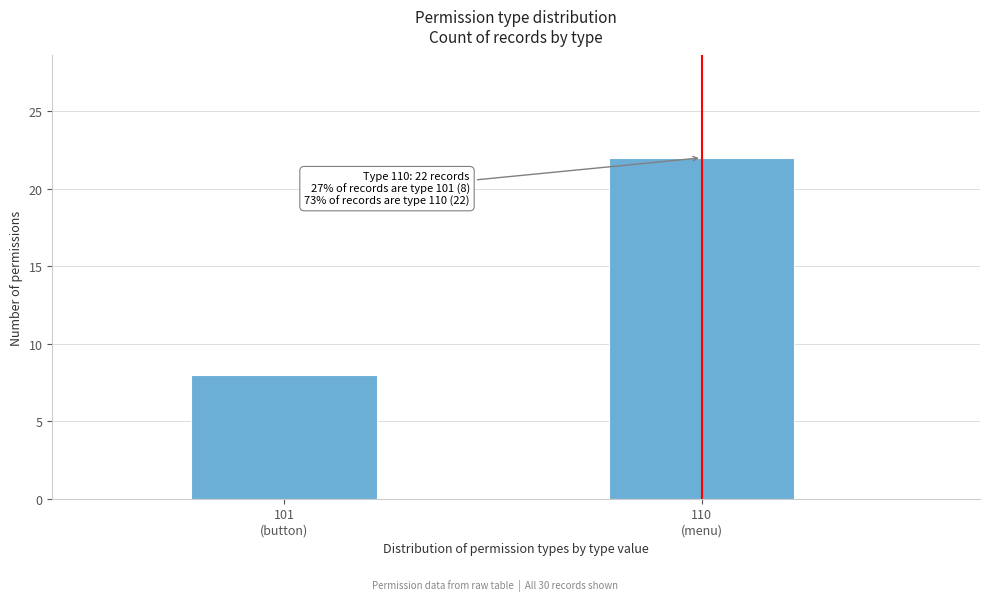

Reading left to right, transcribe all the data shown in this chart.

8	22